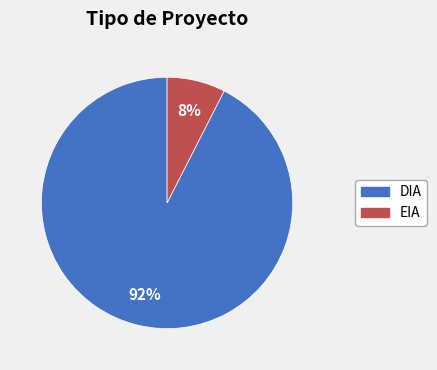

To the nearest percent, what percentage of the pie is EIA?

8%